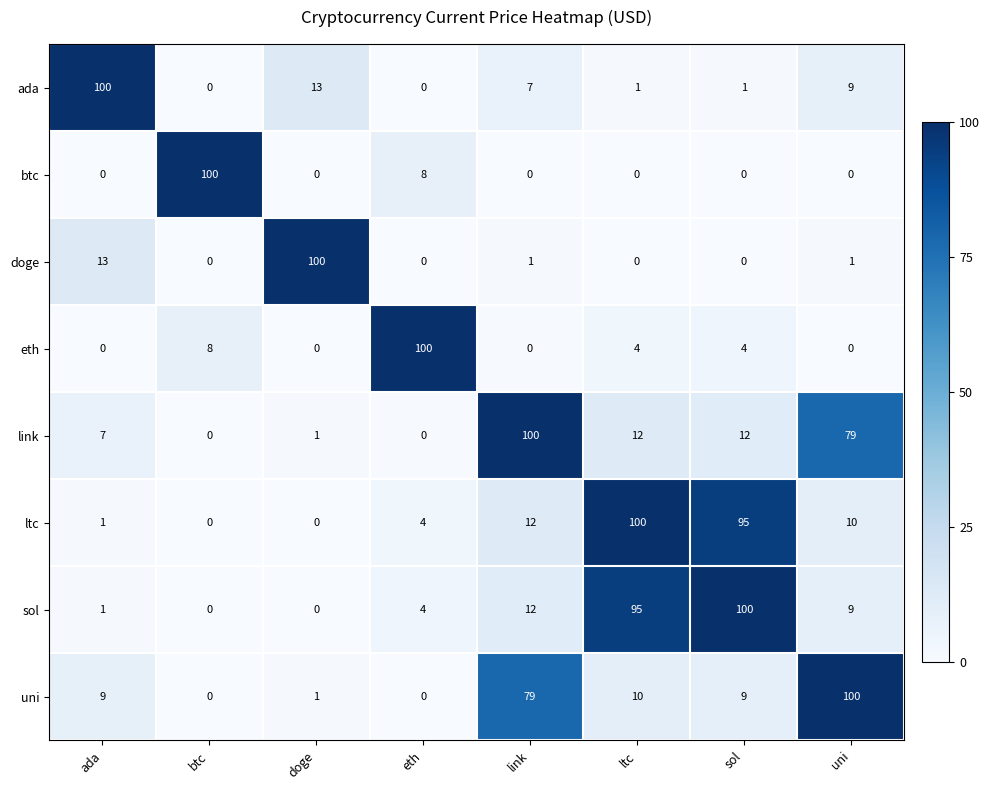

At which label does ltc reach its peak?

ltc